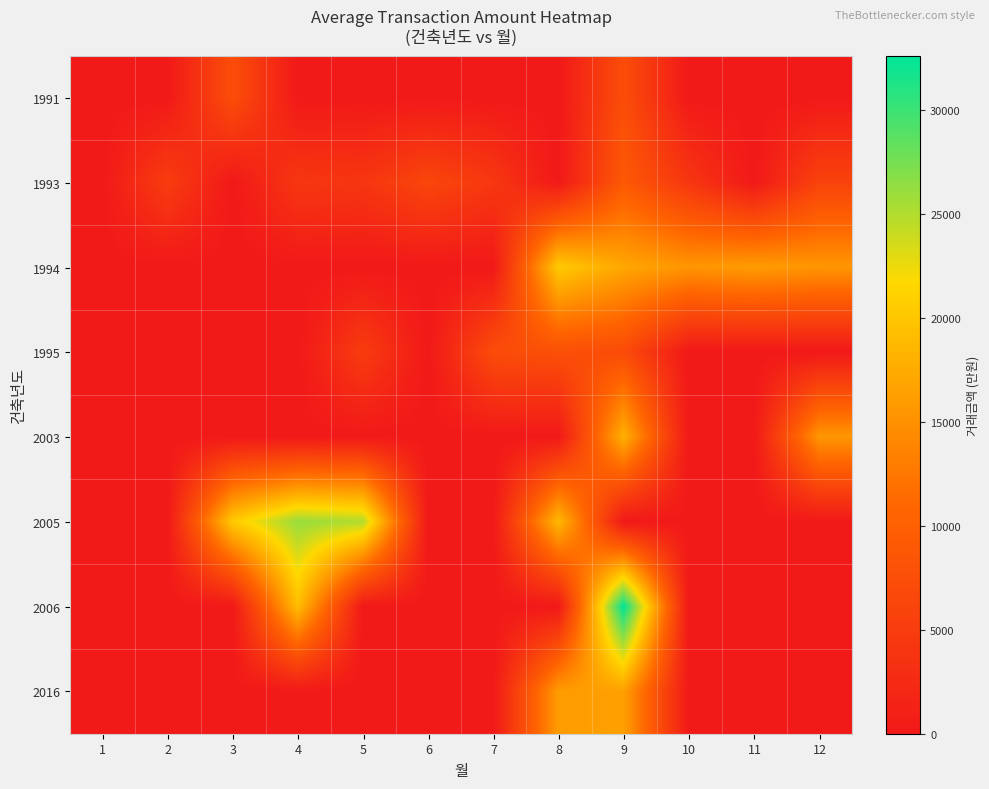

Which series has the widest spread of values?

2006